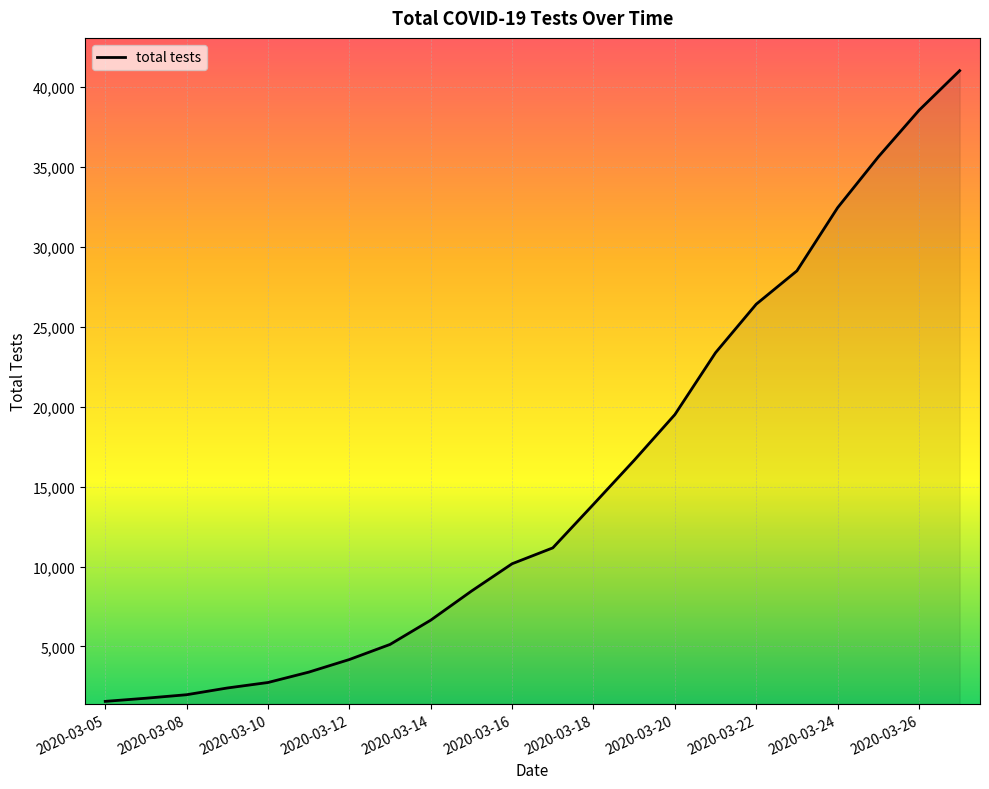

What is the greatest value displayed?

41032